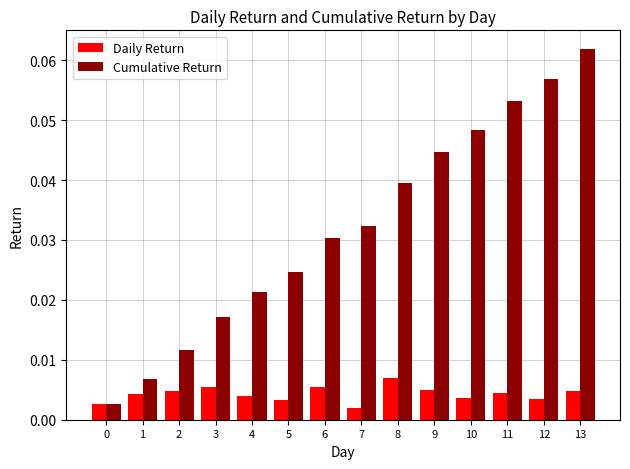

Count the Daily Return values in the range 0 to 1.

14